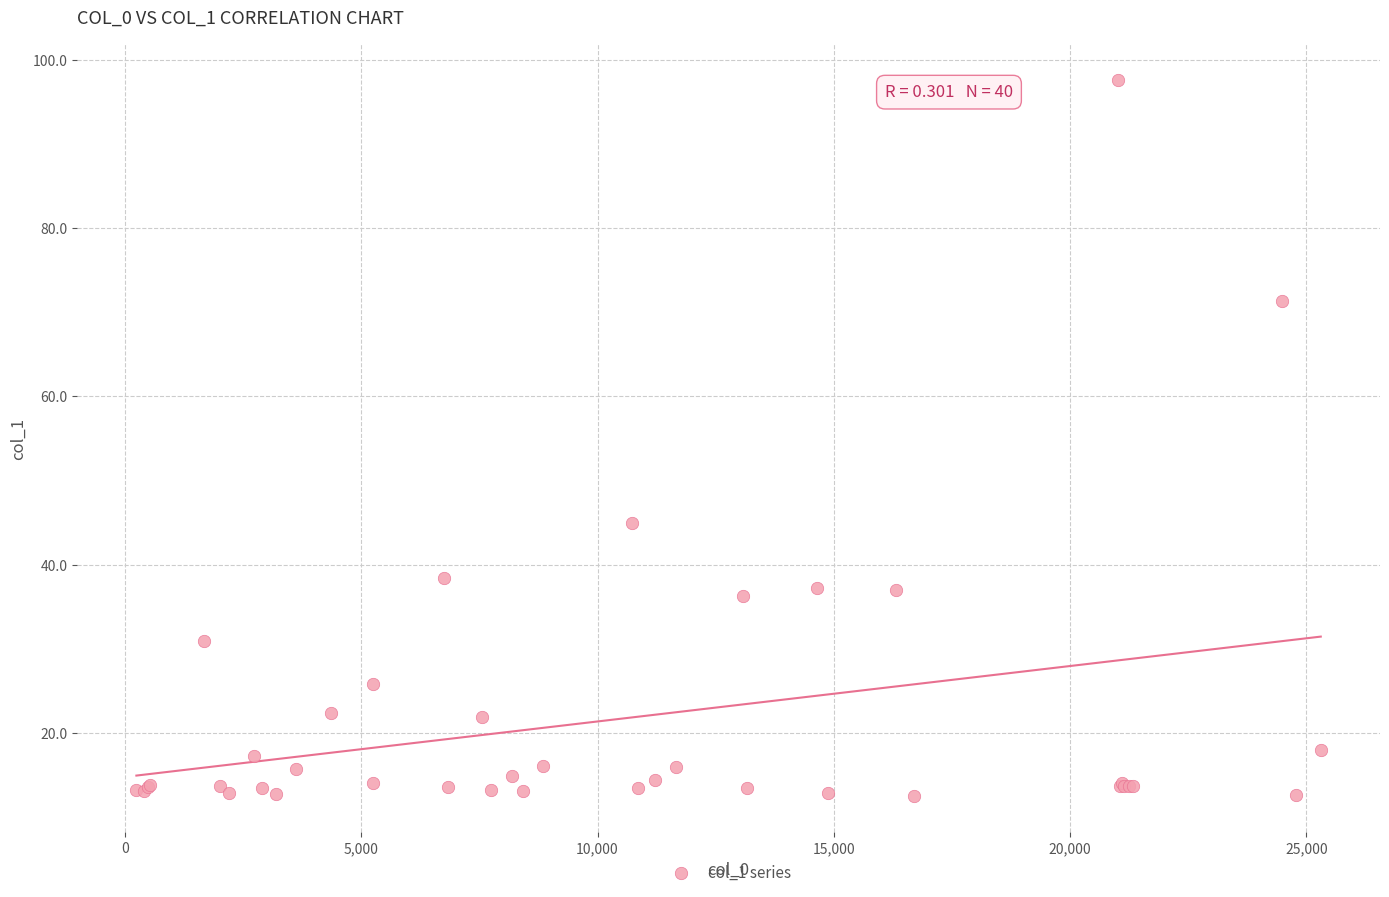

What Y value in the scatter plot is closest to 55?

44.9